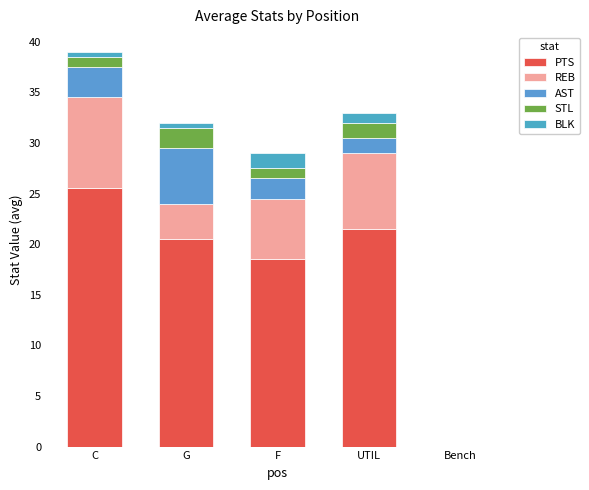

What is the sum of the PTS values at F and UTIL?

40.0